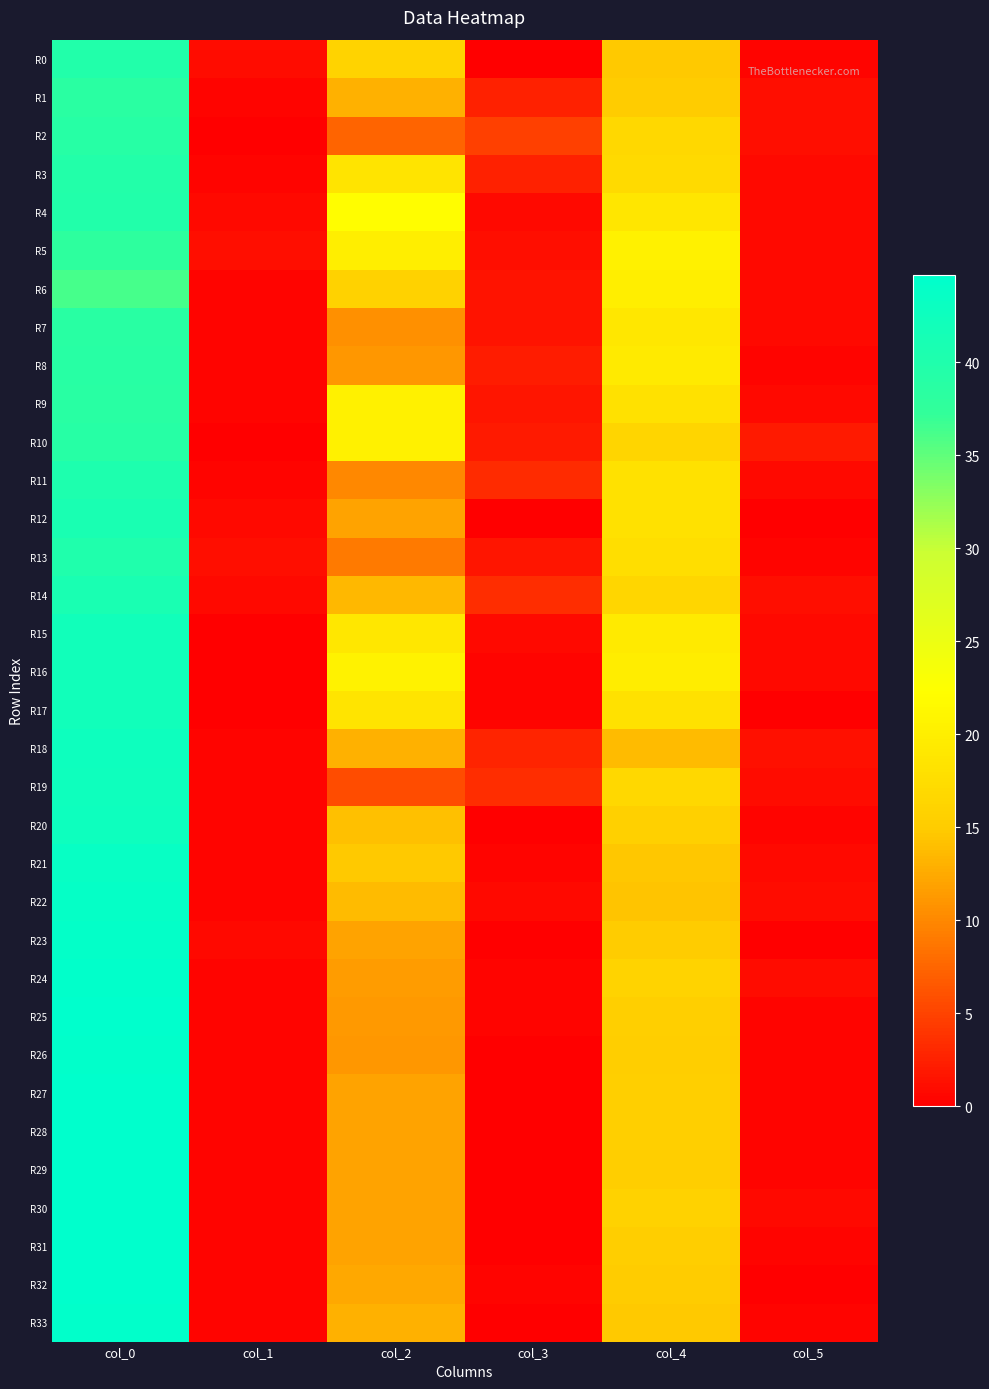

List the series in order of their peak value, lowest first.

R6, R5, R1, R7, R9, R8, R2, R10, R3, R0, R4, R13, R11, R12, R14, R15, R16, R17, R19, R18, R20, R21, R22, R23, R24, R26, R33, R25, R27, R28, R29, R30, R31, R32